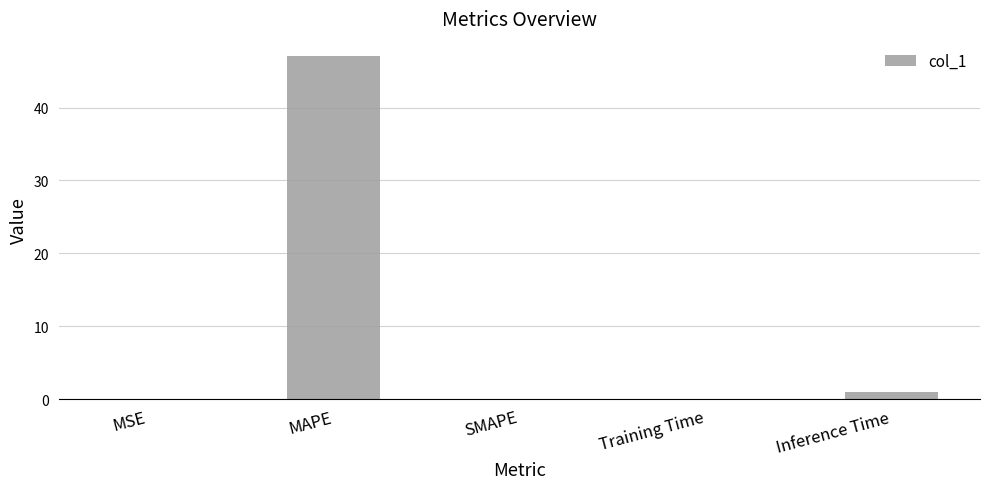

Between MSE and Inference Time, which is larger?

Inference Time